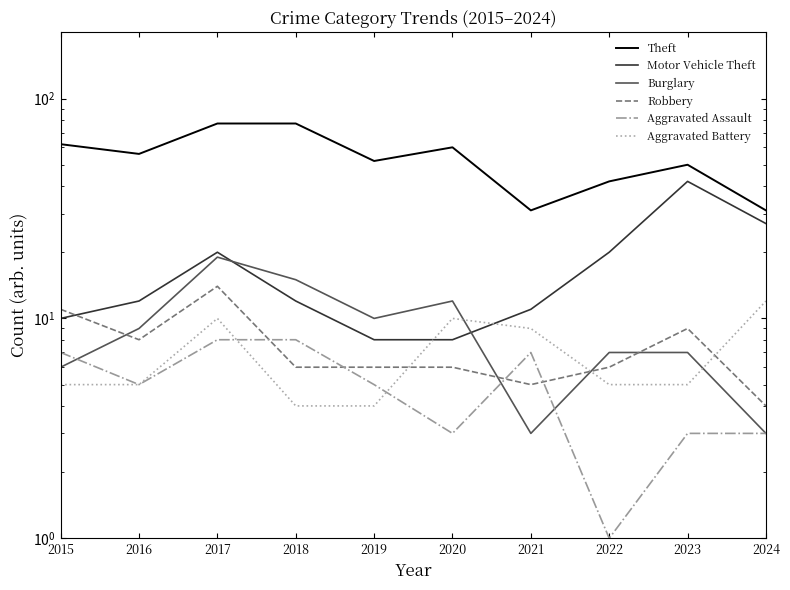

True or false: Motor Vehicle Theft has more than 1 points higher than both neighbors.

True